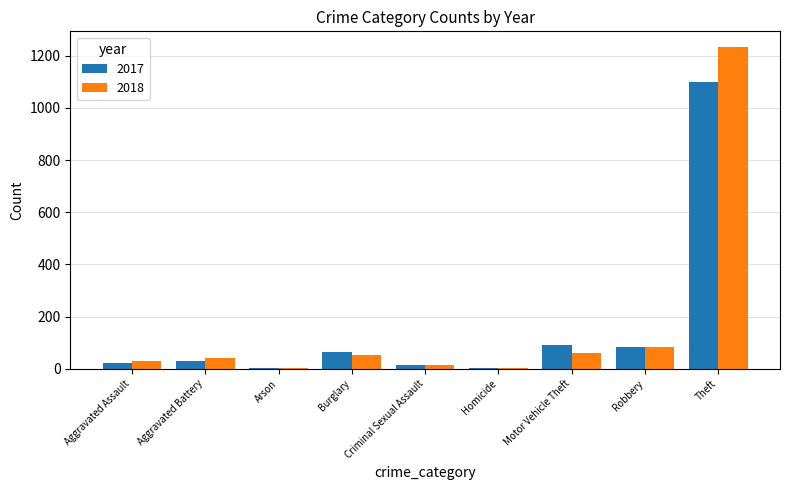

At which category does the chart reach its peak across all series?

Theft